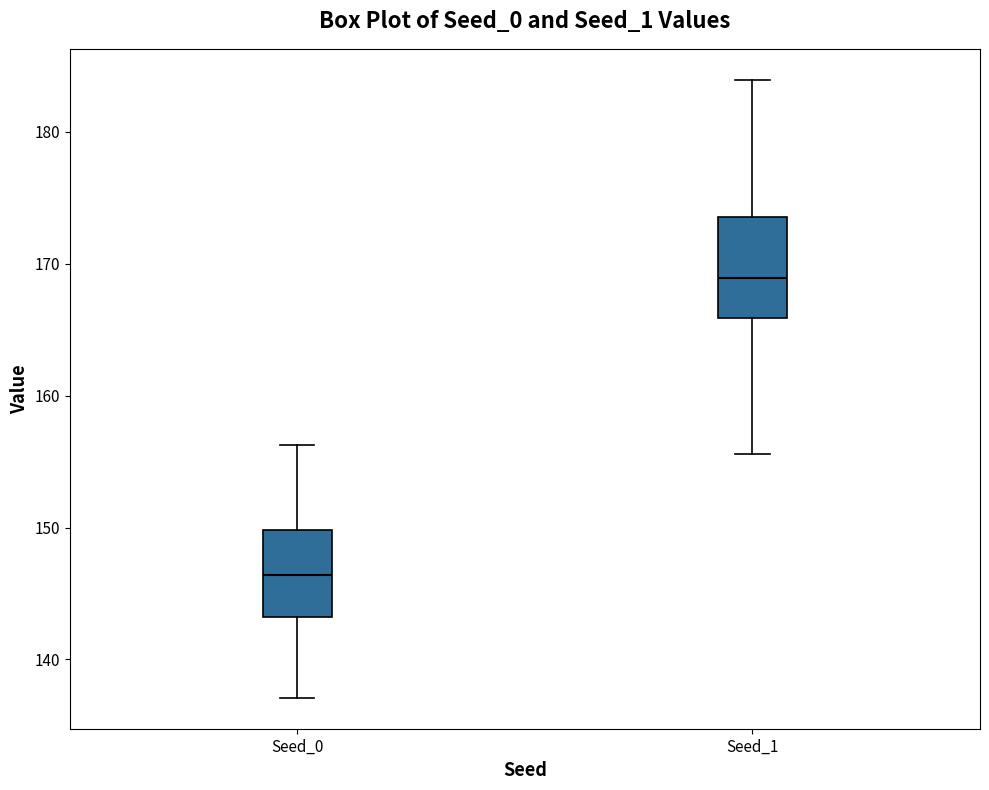

Which box has the highest median line?

Seed_1